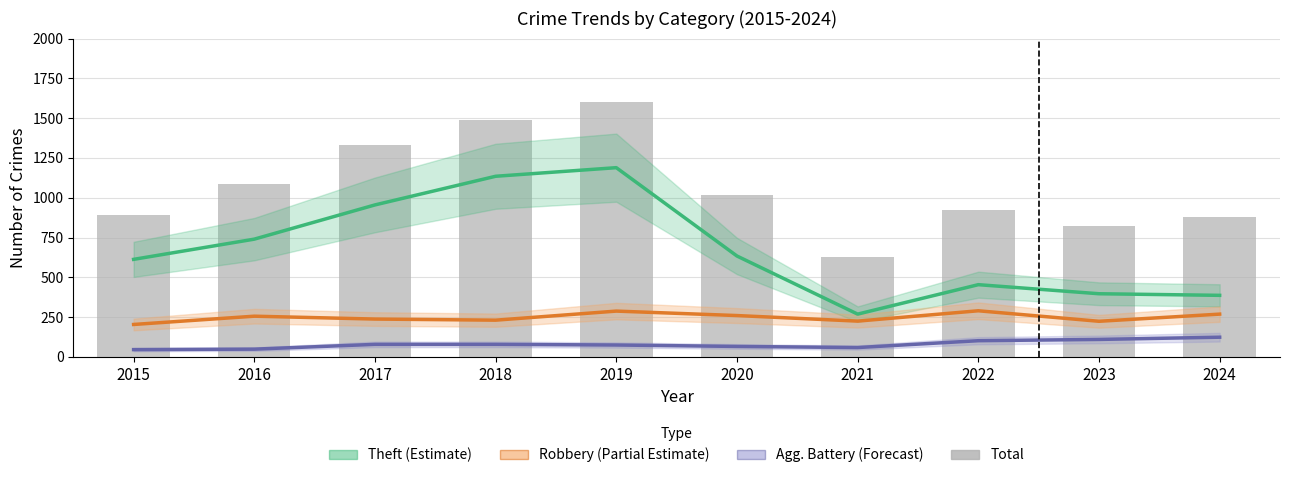

Reading left to right, what are all the values shown in this chart?

Theft (Estimate): 2015=613	2016=740	2017=955	2018=1135	2019=1189	2020=634	2021=269	2022=454	2023=397	2024=387
Robbery (Partial Estimate): 2015=204	2016=256	2017=238	2018=231	2019=288	2020=260	2021=225	2022=290	2023=224	2024=269
Agg. Battery (Forecast): 2015=46	2016=49	2017=79	2018=79	2019=75	2020=66	2021=59	2022=102	2023=110	2024=124
Total: 2015=892	2016=1088	2017=1329	2018=1491	2019=1603	2020=1017	2021=626	2022=924	2023=820	2024=876